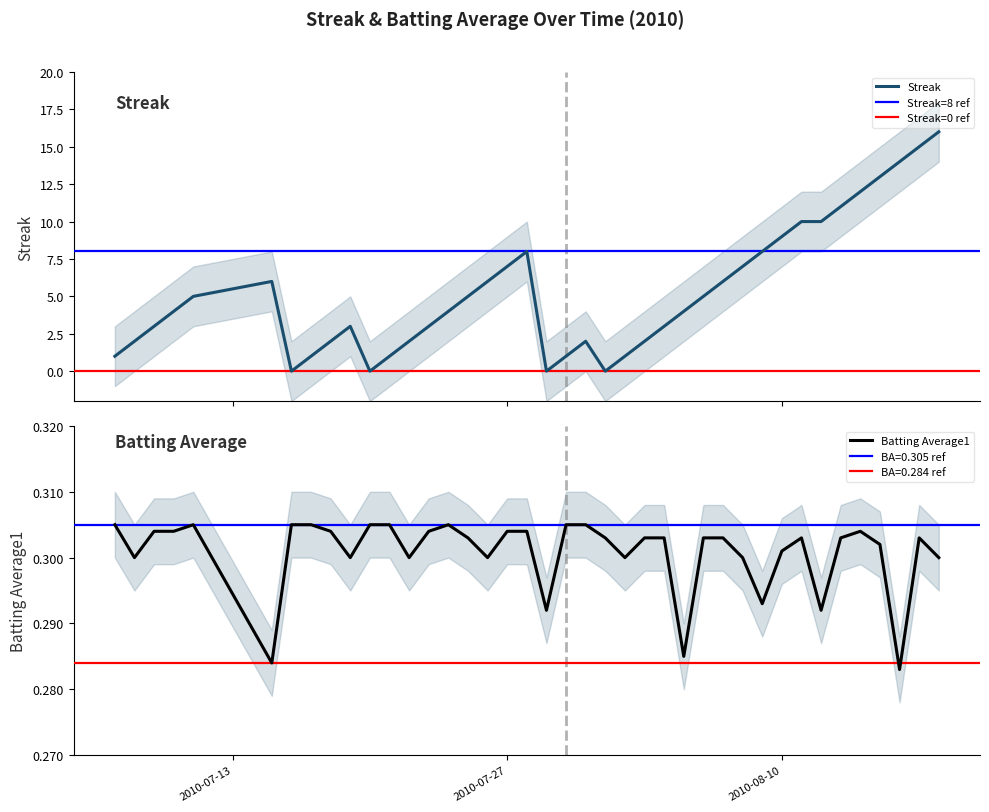

List the series in order of their peak value, lowest first.

Batting Average1, Streak